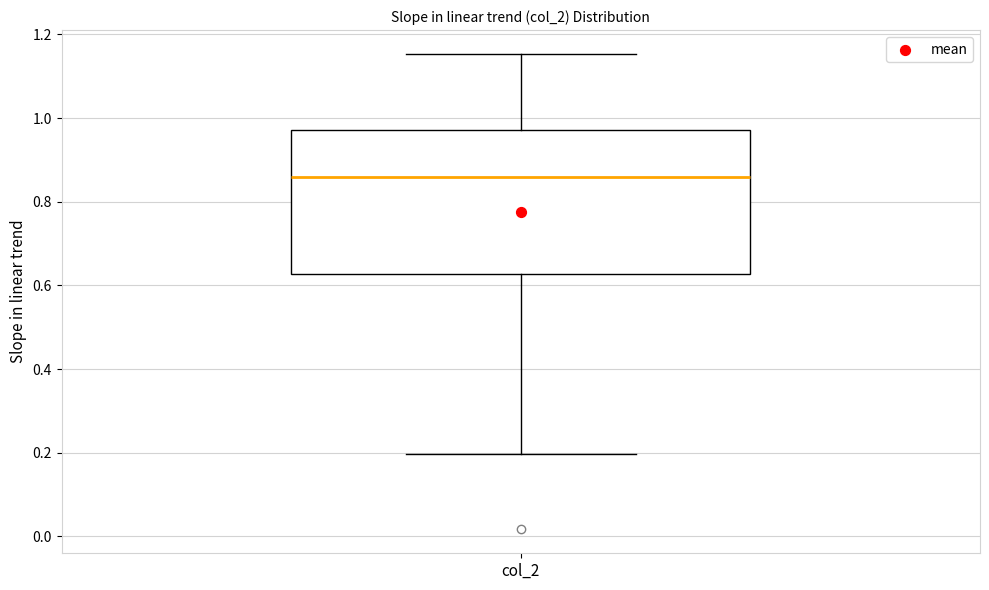

Read this box plot against the y-axis: the position of the median line, the range covered by the box, and the ends of both whiskers. The values are not printed on the chart, so give them approximately, as read against the axis.

median 0.86, box 0.62 to 0.98, whiskers 0.20 to 1.16